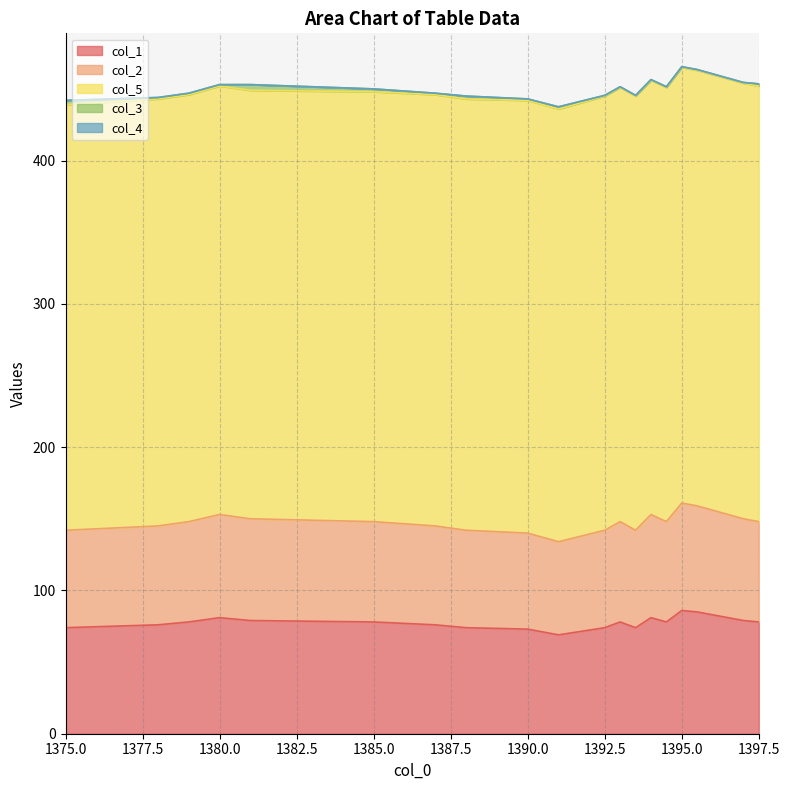

Reading left to right, what are all the values shown in this chart?

col_1: 74.0	76.0	78.0	81.0	79.0	78.0	76.0	74.0	73.0	69.0	74.0	78.0	74.0	81.0	78.0	86.0	85.0	83.0	81.0	79.0	78.0
col_2: 68.0	69.0	70.0	72.0	71.0	70.0	69.0	68.0	67.0	65.0	68.0	70.0	68.0	72.0	70.0	75.0	74.0	73.0	72.0	71.0	70.0
col_5: 297.0	298.0	298.0	299.0	299.0	300.0	301.0	301.0	302.0	302.0	303.0	303.0	303.0	303.0	303.0	304.0	304.0	304.0	304.0	304.0	304.0
col_3: 3.0	1.0	1.0	1.0	4.0	2.0	1.0	2.0	1.0	1.5	0.5	0.5	0.5	0.5	0.5	0.5	0.5	0.5	0.5	0.5	1.5
col_4: 0.0	0.0	0.0	0.0	0.0	0.0	0.0	0.0	0.0	0.0	0.0	0.0	0.0	0.0	0.0	0.0	0.0	0.0	0.0	0.0	0.0